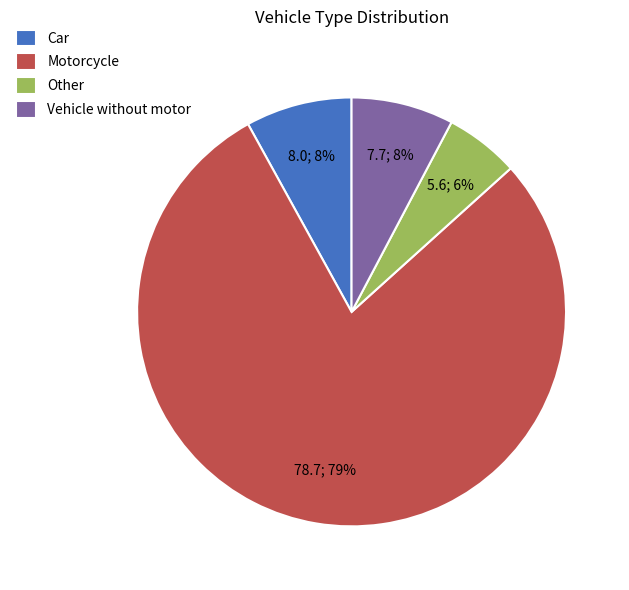

Is the sum of Other and Motorcycle greater than half?

Yes